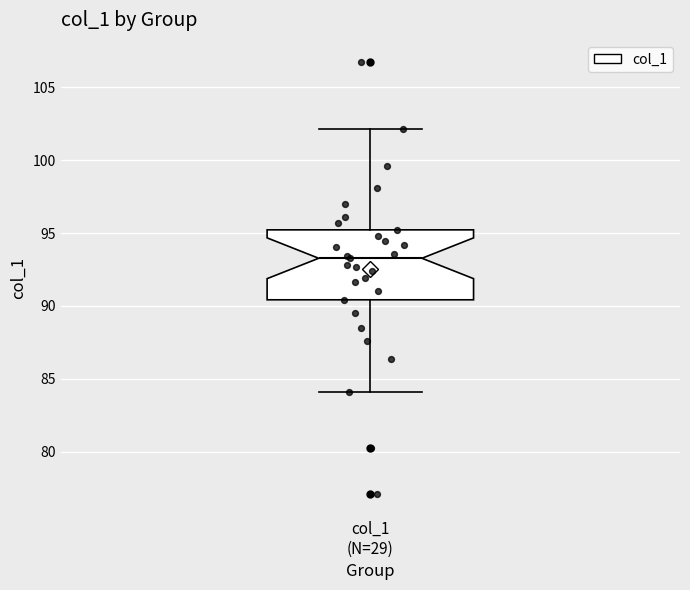

Transcribe this box plot: give where the median line is, the range the box spans, and where the two whiskers end, as read against the y-axis. The values are not printed on the chart, so give them approximately, as read against the axis.

median 93.5, box 90.5 to 95.0, whiskers 84.0 to 102.0